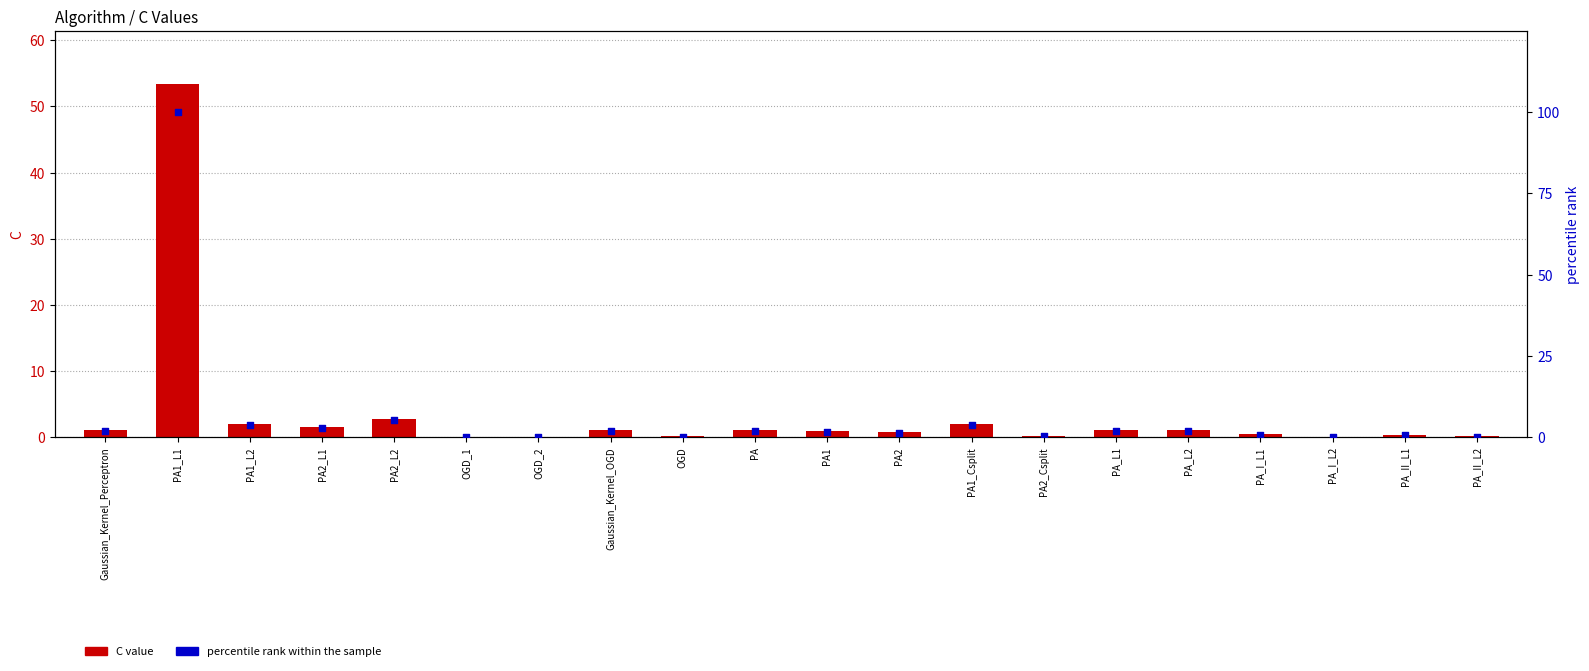

What is the total value across all series at PA2_L1?

4.5